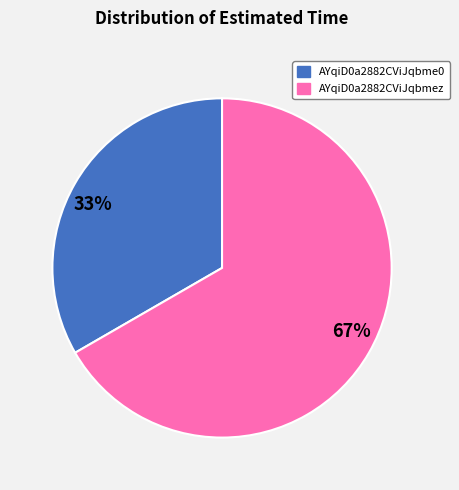

Is it true that AYqiD0a2882CViJqbmez is 77% of the pie?

False